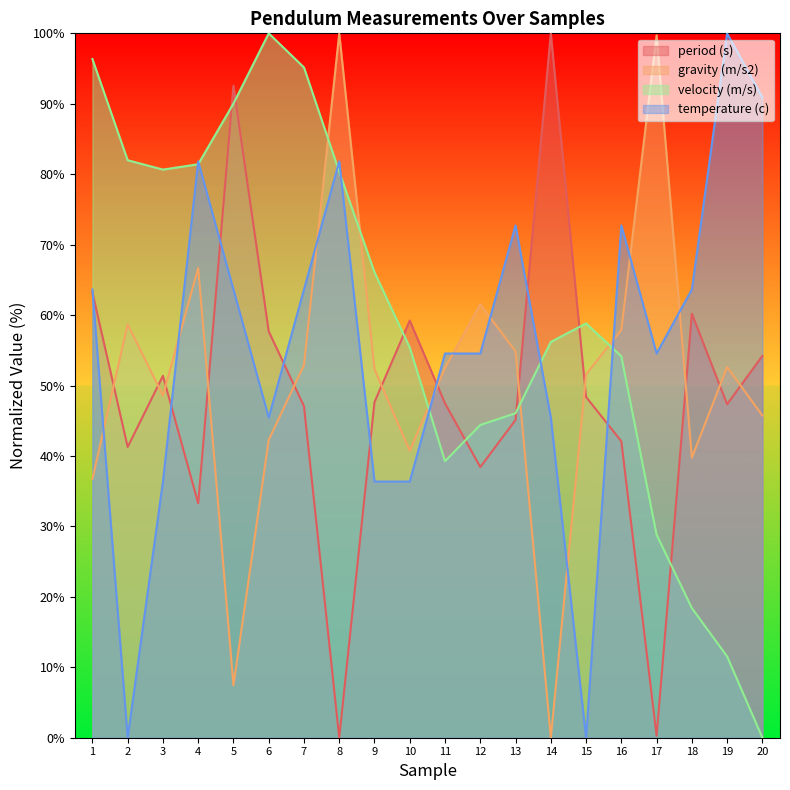

Rank the series by their average value, from highest to lowest.

velocity (m/s), temperature (c), gravity (m/s2), period (s)